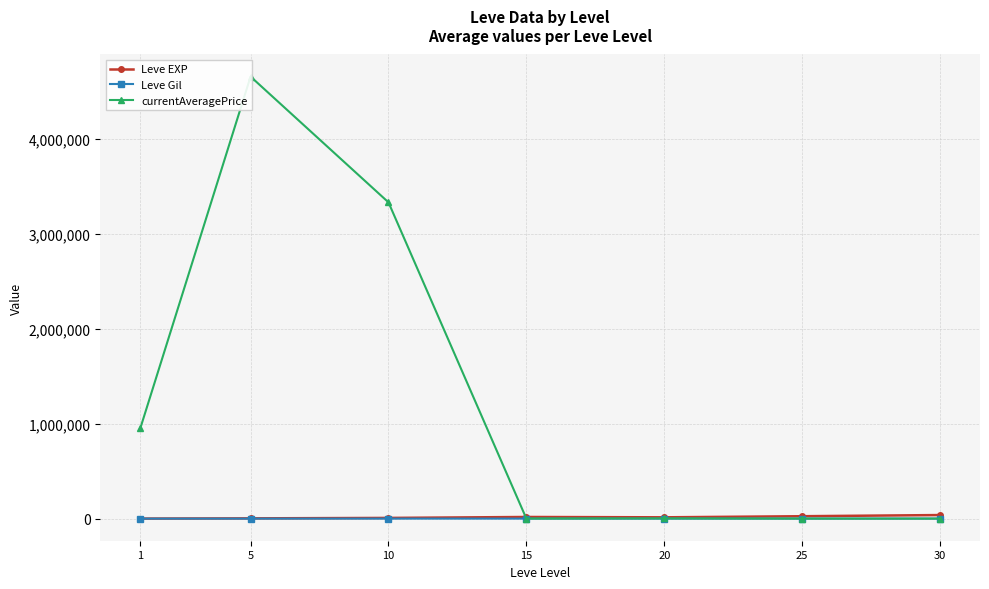

The value of Leve EXP at 1 is 510.2. True or false?

True